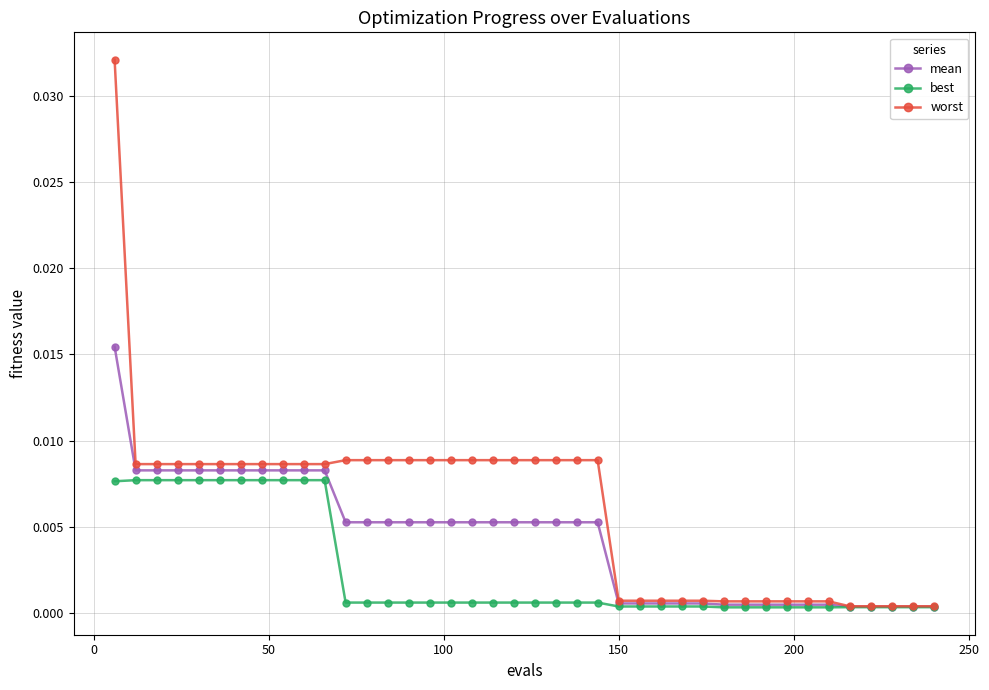

Which series has the largest total across all categories?

worst